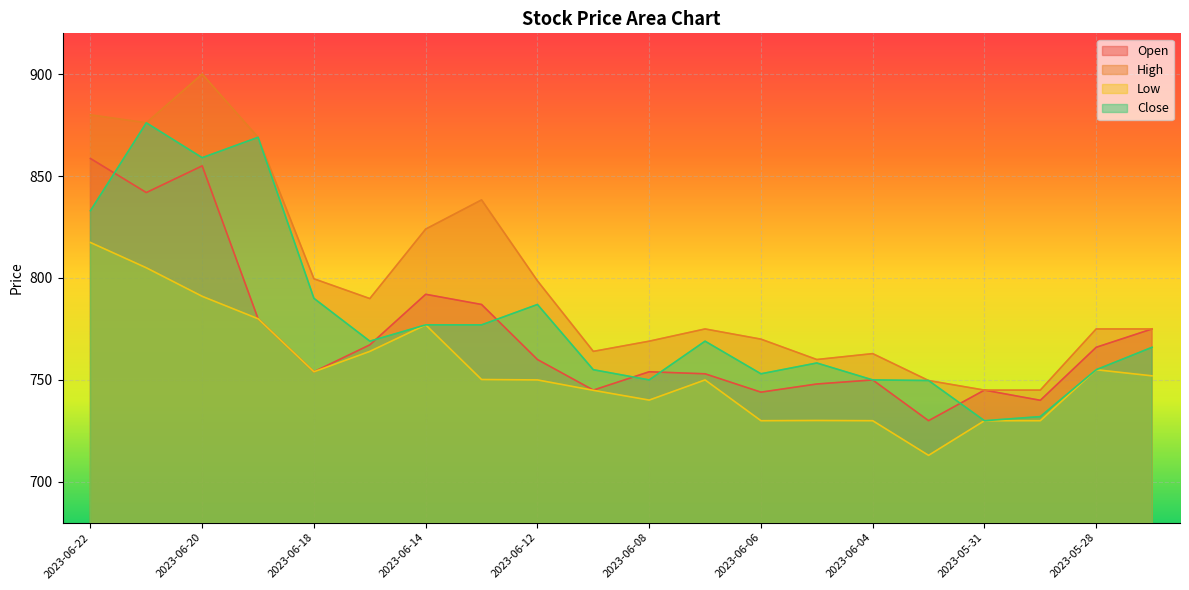

What is the sum of all High values?

15966.1